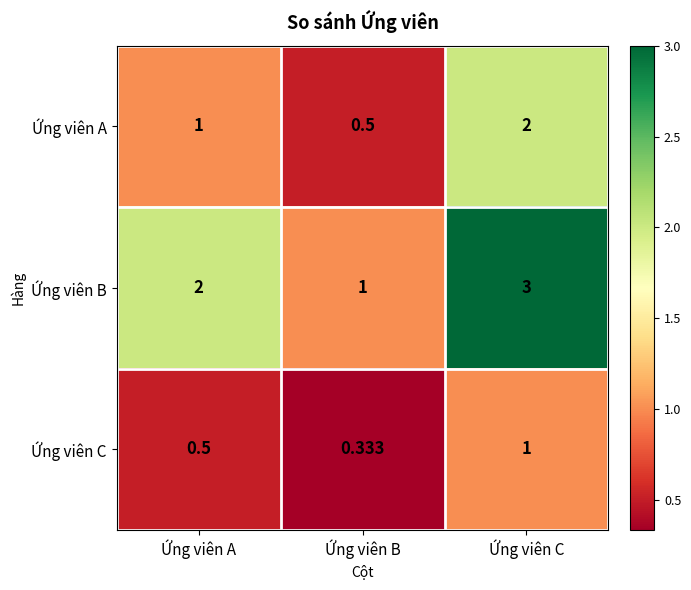

List the series in order of their overall mean, lowest first.

Ứng viên C, Ứng viên A, Ứng viên B